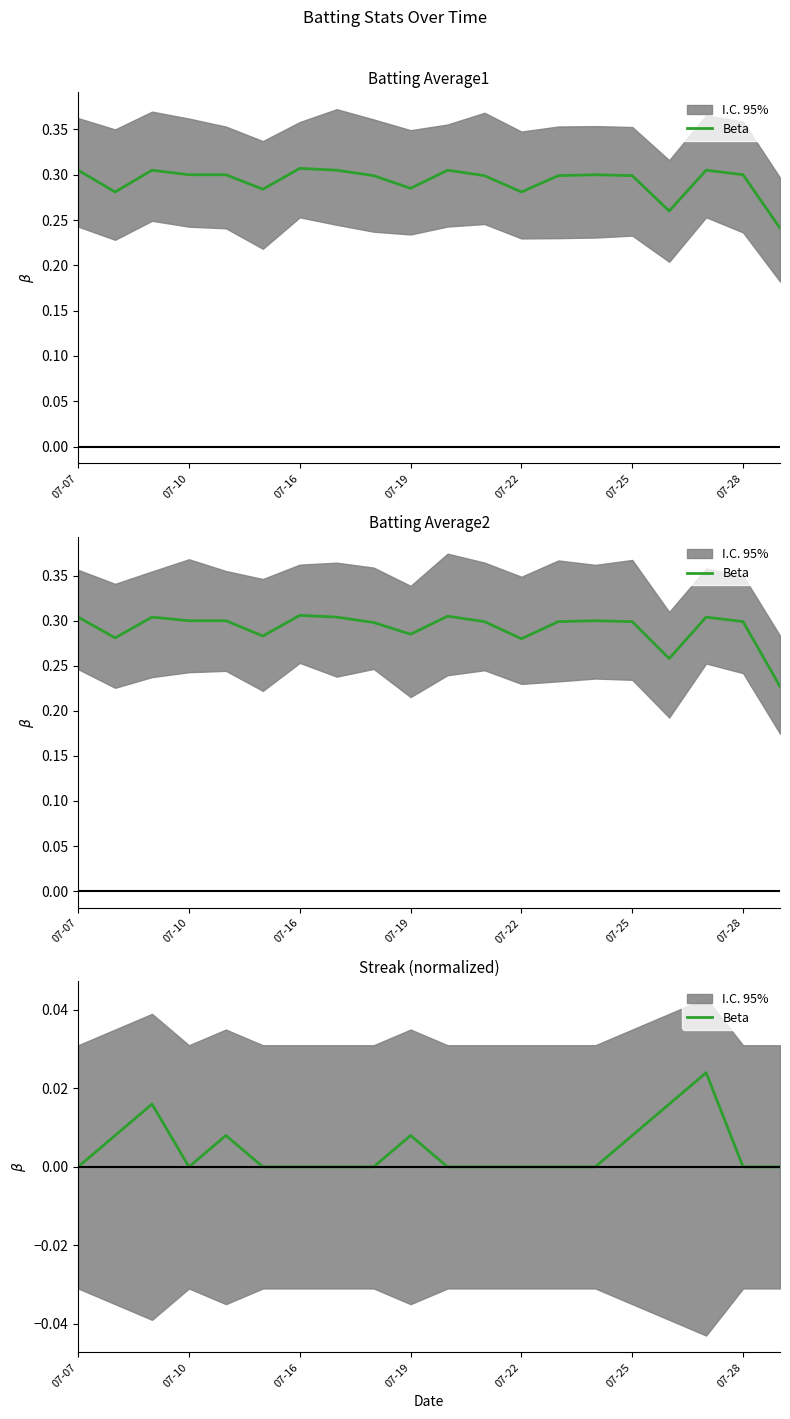

Is this an area chart (filled region under the line)?

No